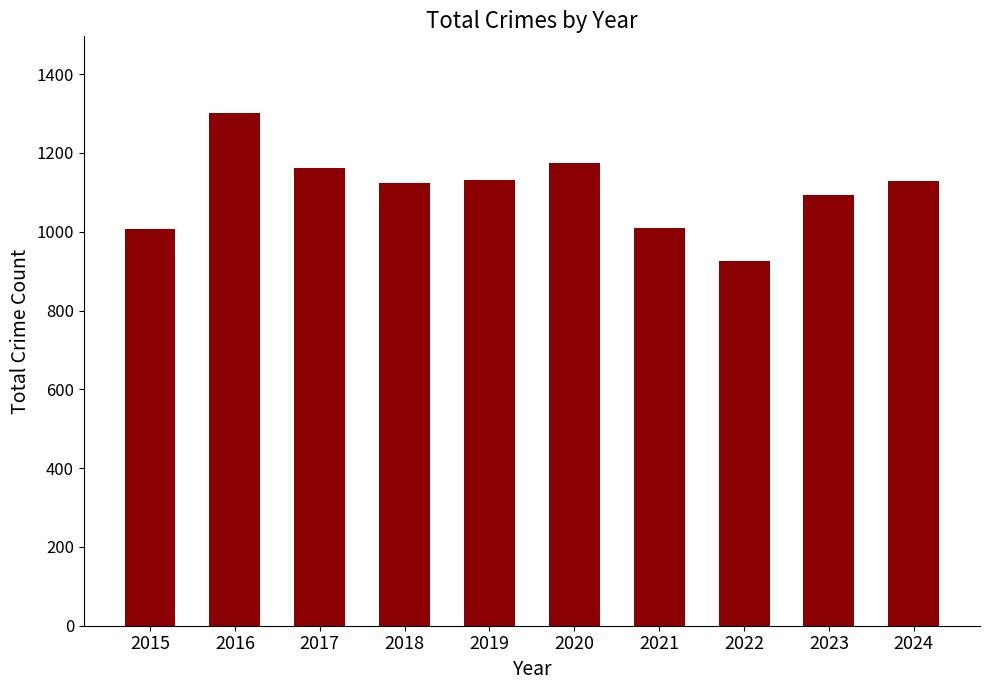

What is the approximate value at 2020, to the nearest 10?

1170